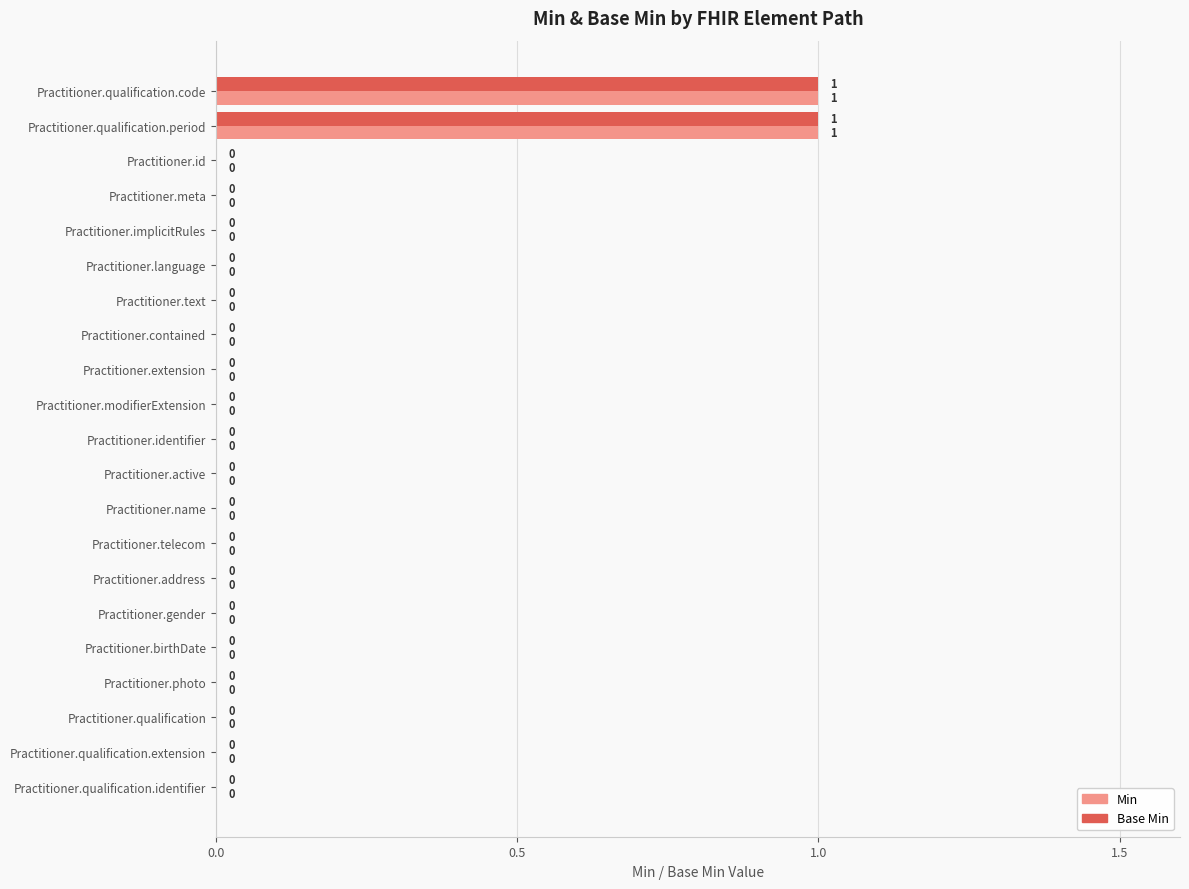

True or false: Base Min has a value of 0 at Practitioner.photo.

True